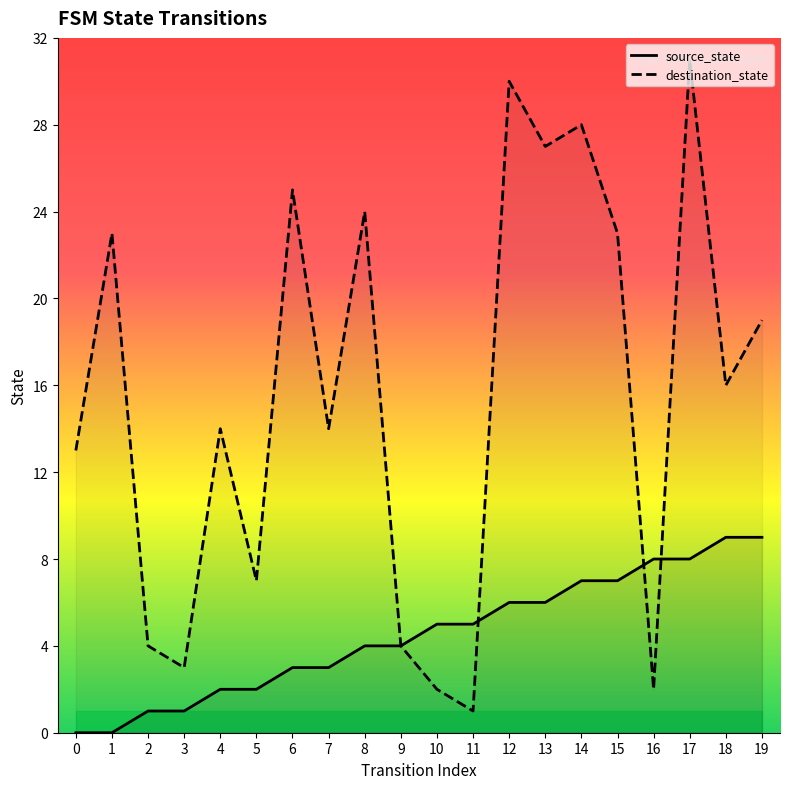

How many values in the destination_state series exceed 16?

9